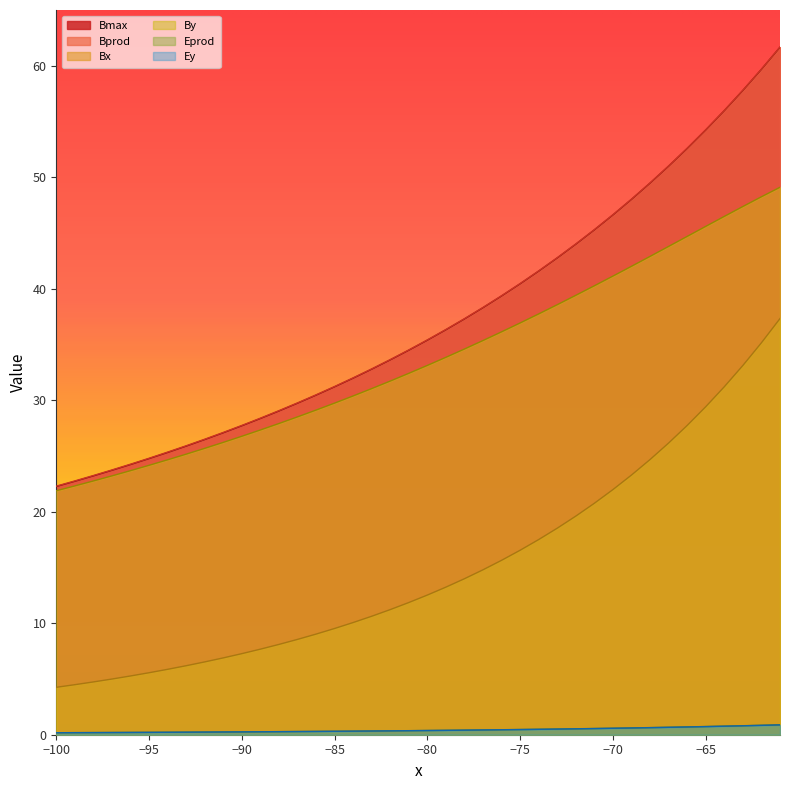

Count the number of categories in the chart.

40